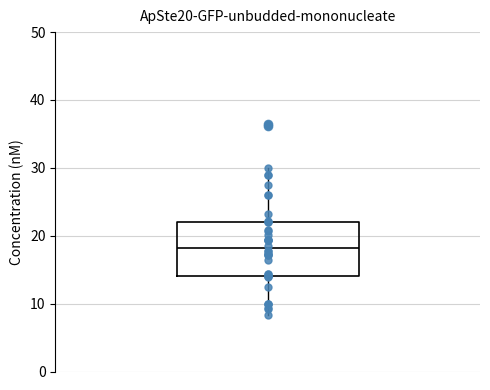

Transcribe this box plot: give where the median line is, the range the box spans, and where the two whiskers end, as read against the y-axis. The values are not printed on the chart, so give them approximately, as read against the axis.

median 18, box 14 to 22, whiskers 8 to 30